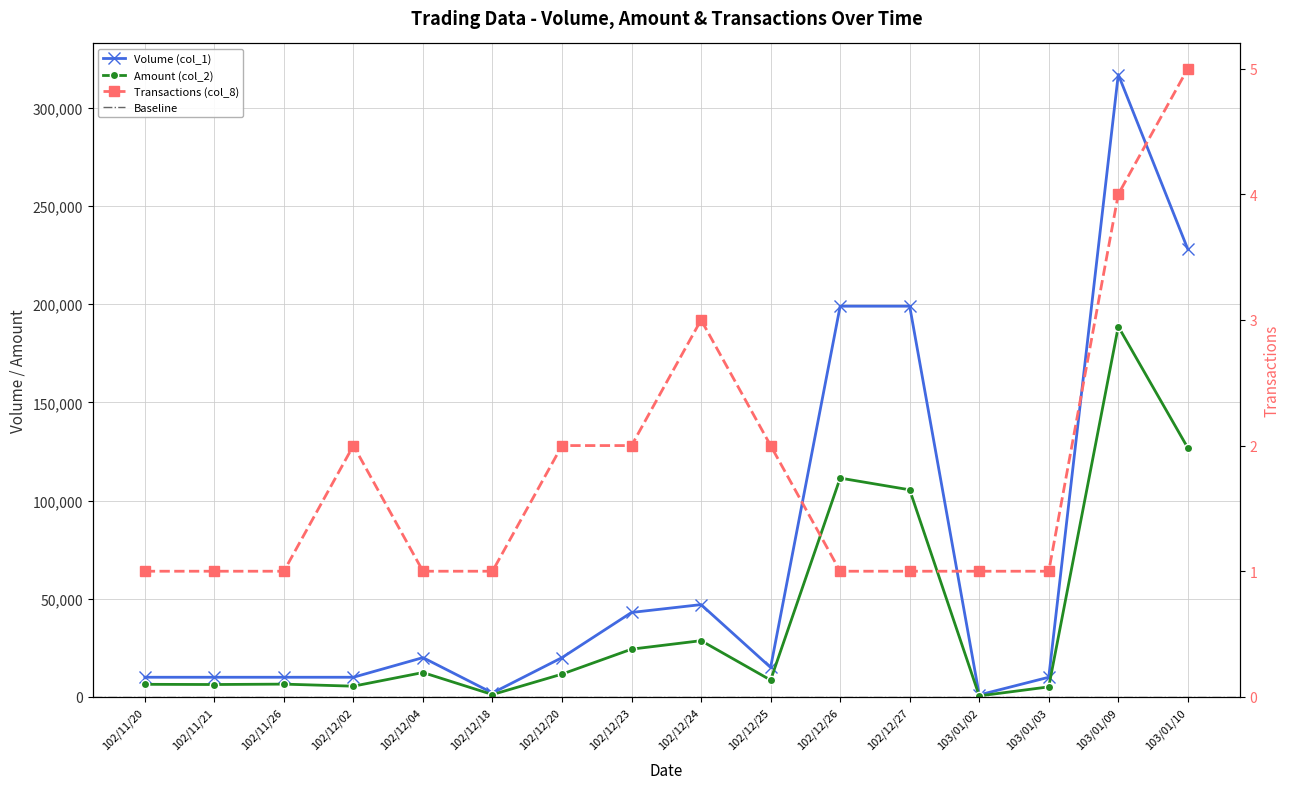

How many interior local peaks does the Transactions (col_8) series have?

2